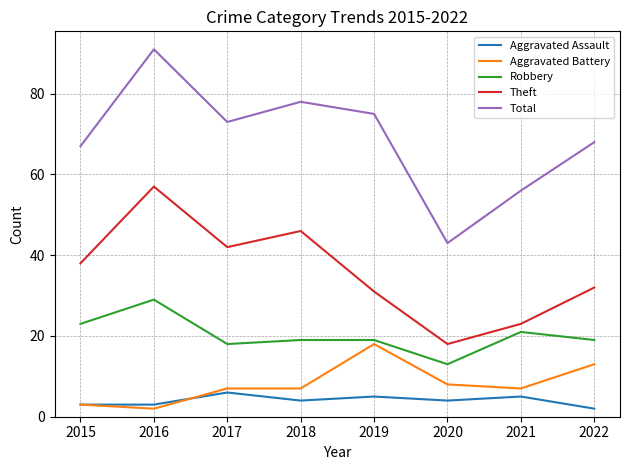

True or false: Total and Aggravated Battery intersect in this chart.

False